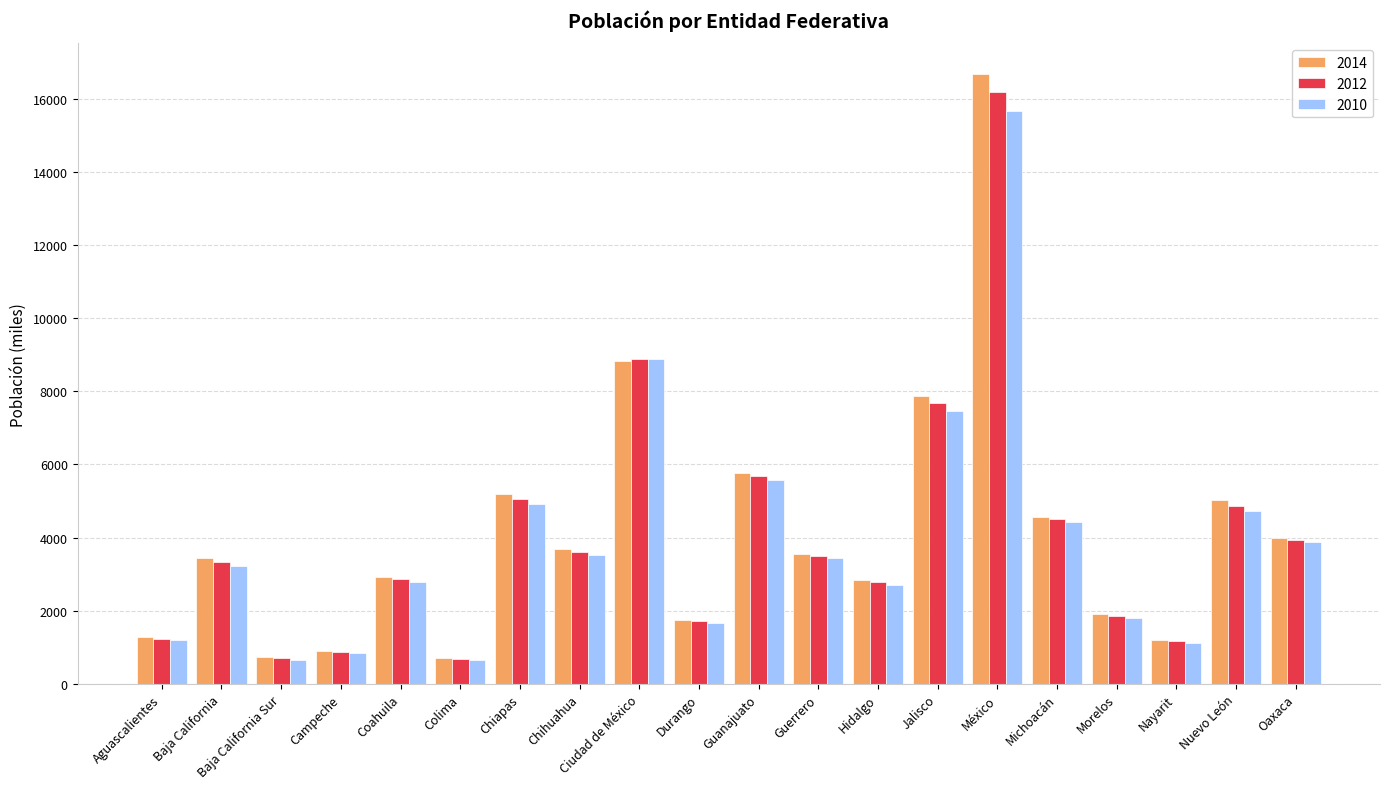

What is the value of the 2014 bar at the 5th from the left?

2936